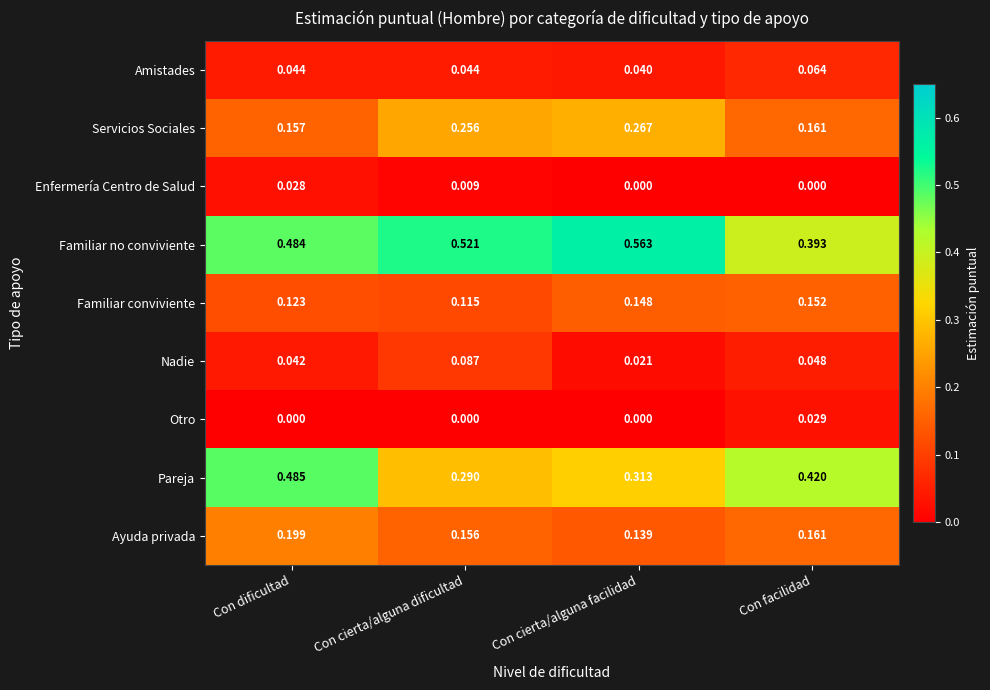

Where is Familiar no conviviente nearest to the value 0?

Con facilidad